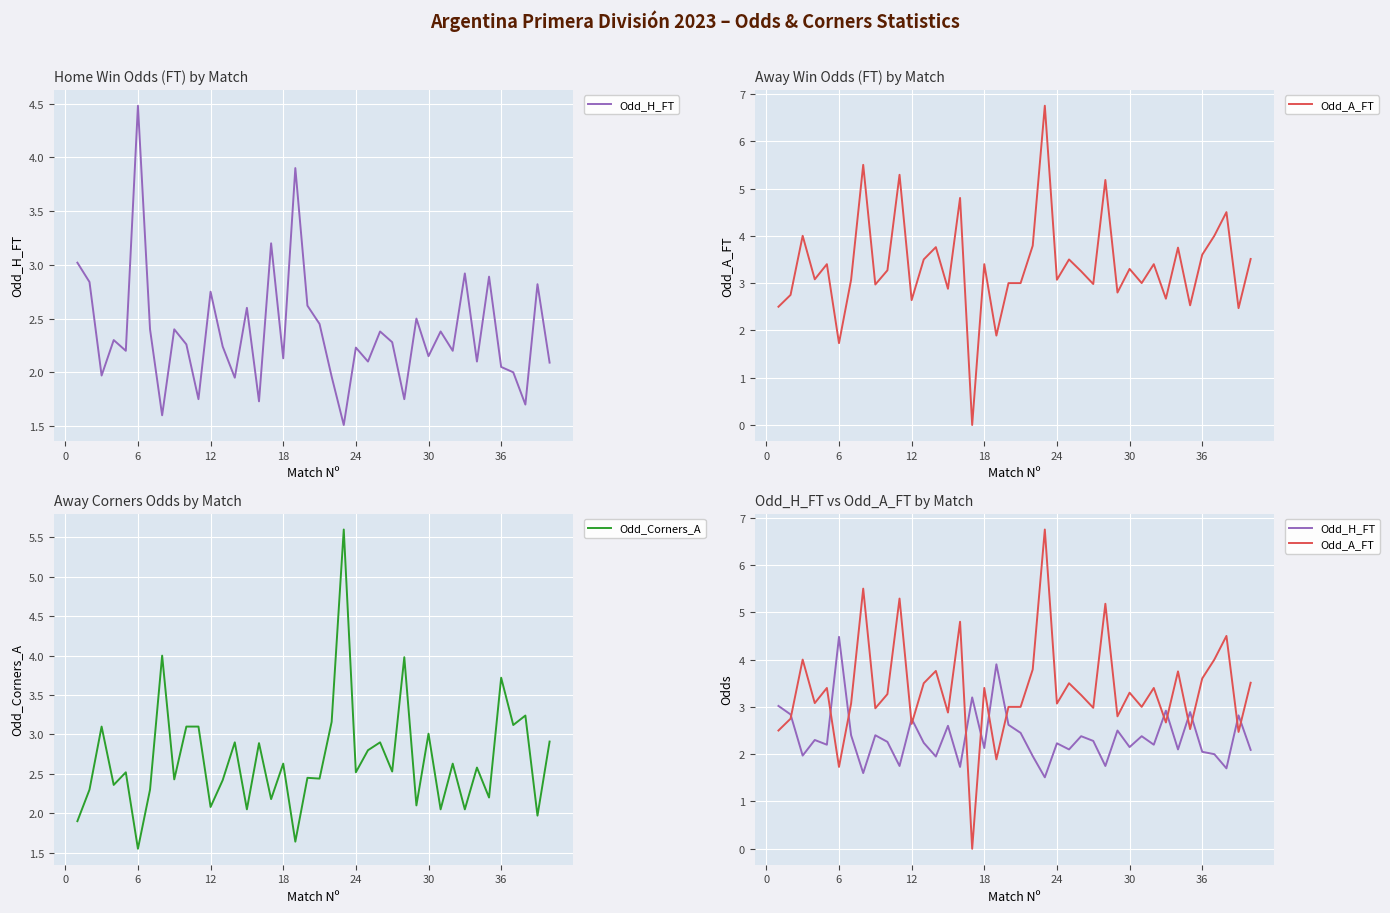

What is the difference between the maximum and minimum values in the Odd_H_FT series?

3.0